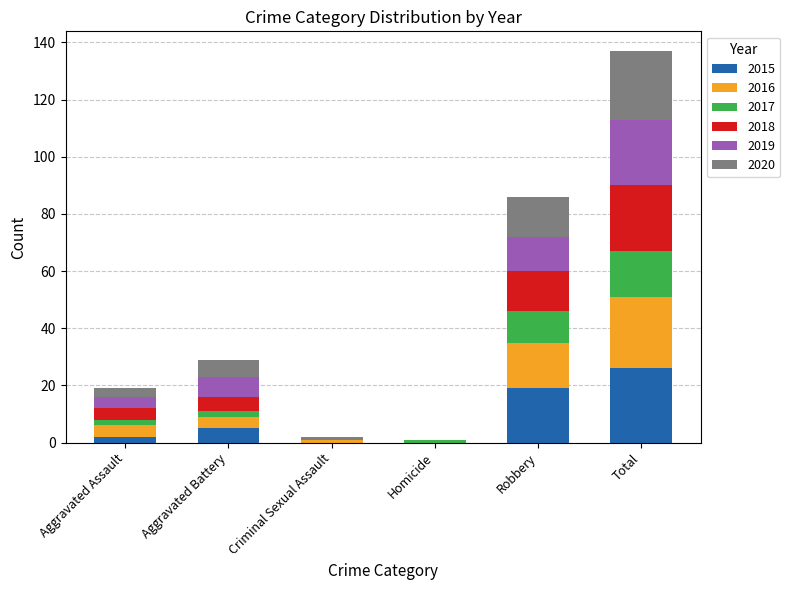

At which category is the sum across all series the highest?

Total